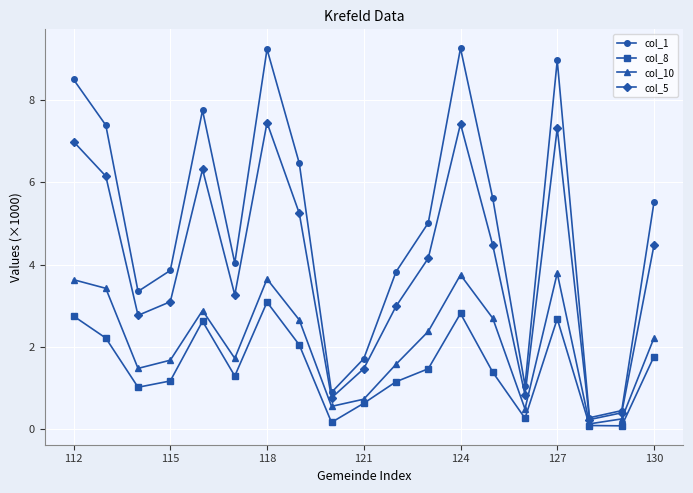

What is the minimum value for col_1?

0.3